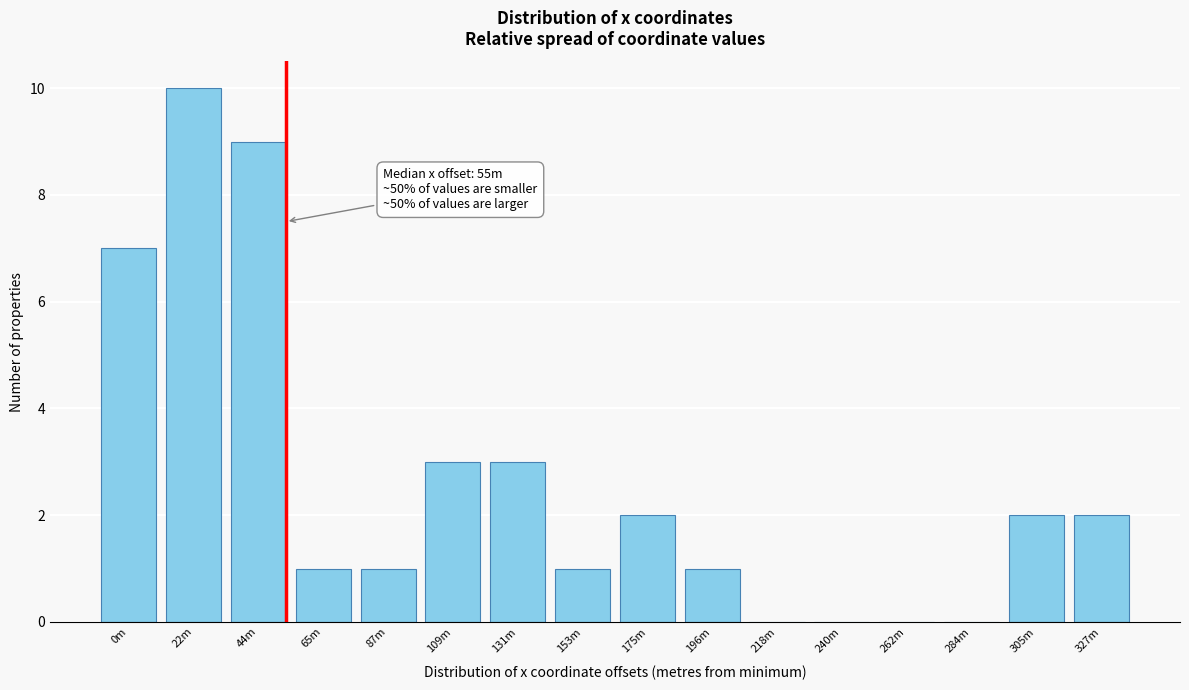

Reading left to right, list all the values displayed in this chart.

0m=7	22m=10	44m=9	65m=1	87m=1	109m=3	131m=3	153m=1	175m=2	196m=1	218m=0	240m=0	262m=0	284m=0	305m=2	327m=2